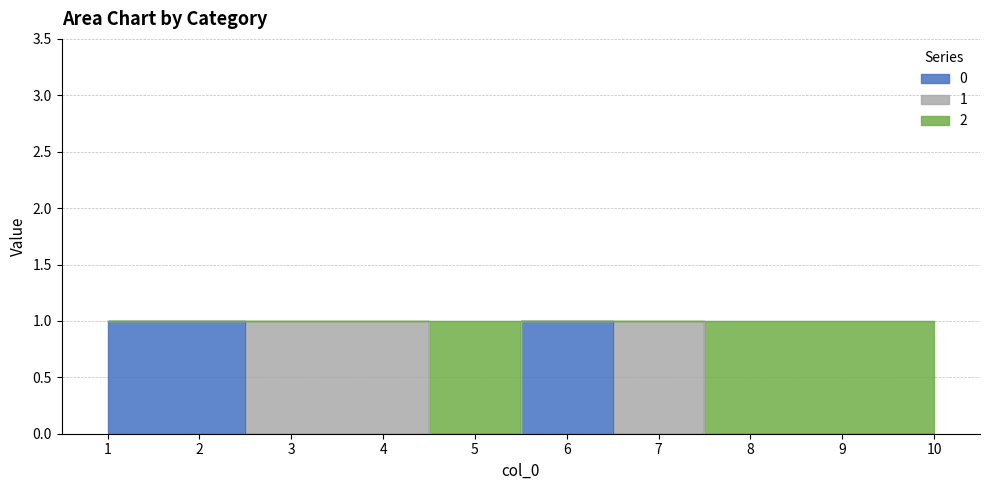

At which category is the sum across all series the highest?

1